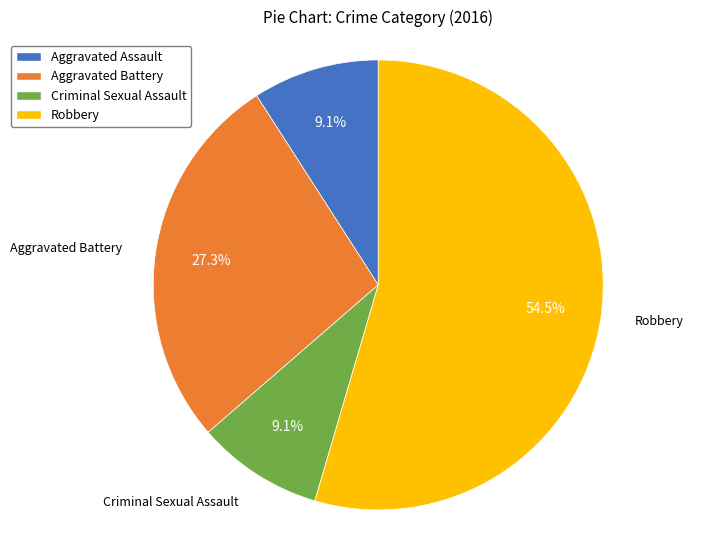

Is the sum of Criminal Sexual Assault and Aggravated Assault greater than half?

No